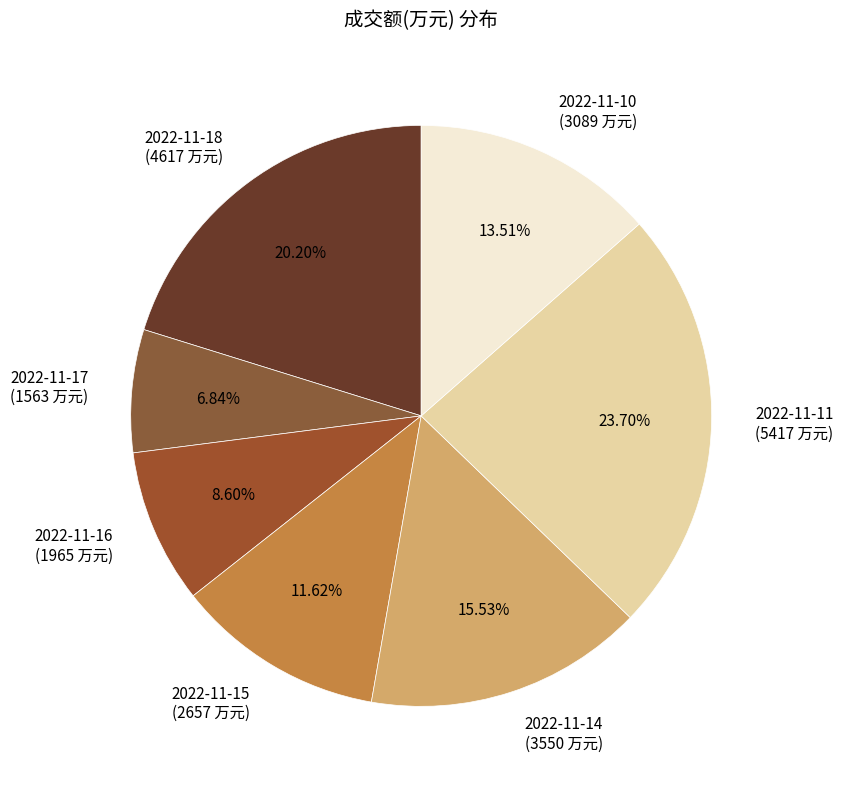

What percentage is NOT represented by 2022-11-11?

76.3%